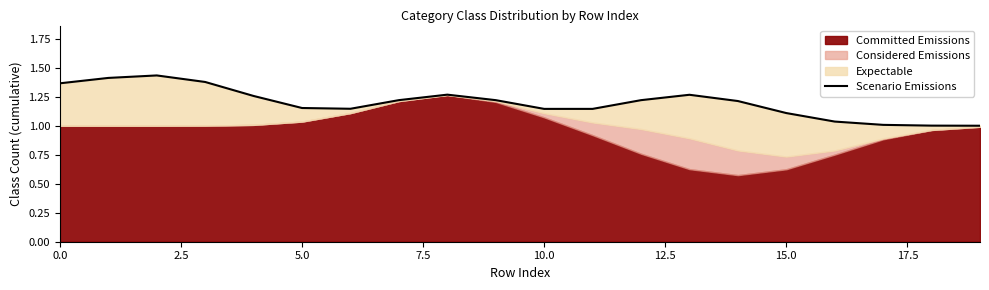

Does the chart display data point markers on the line(s)?

No